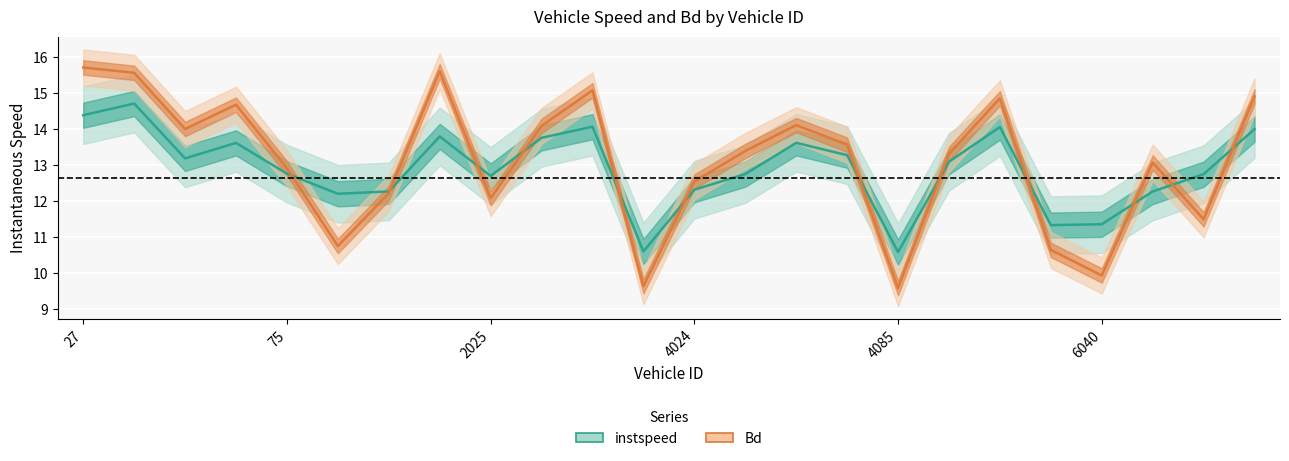

List the series in order of their overall mean, lowest first.

instspeed (line), Bd (line)